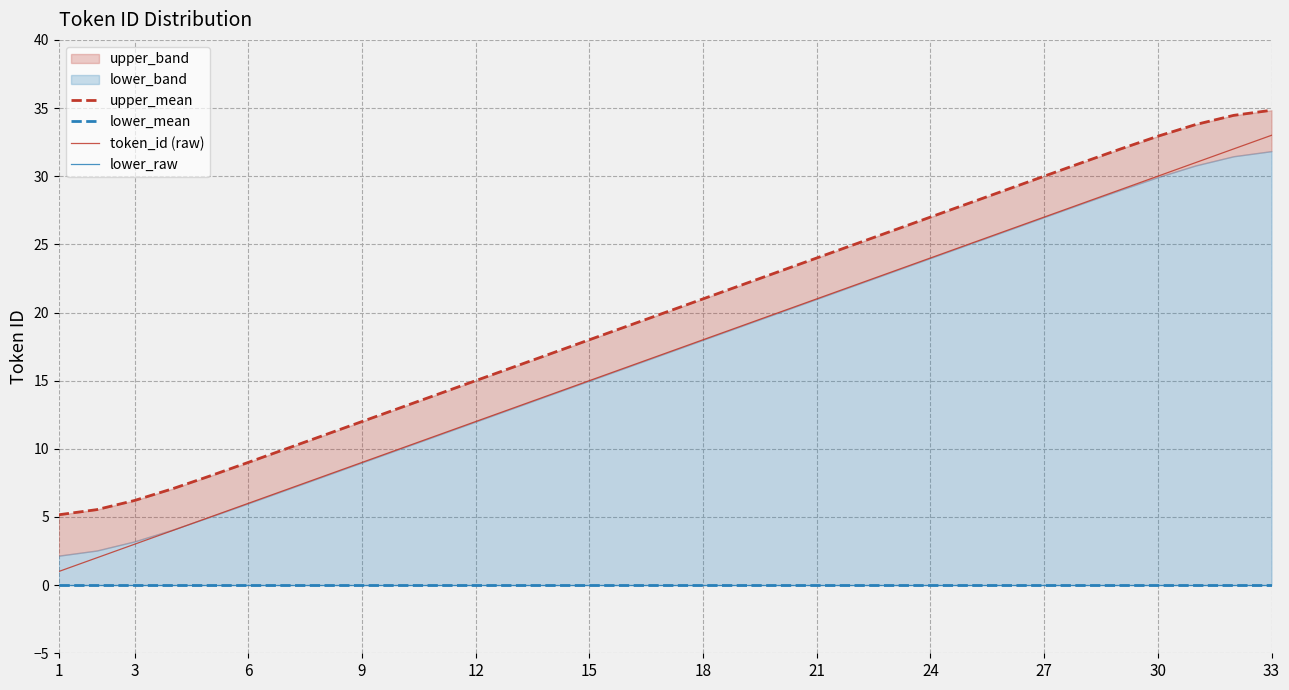

The token_id (raw) series shows 3 at 3. True or false?

True